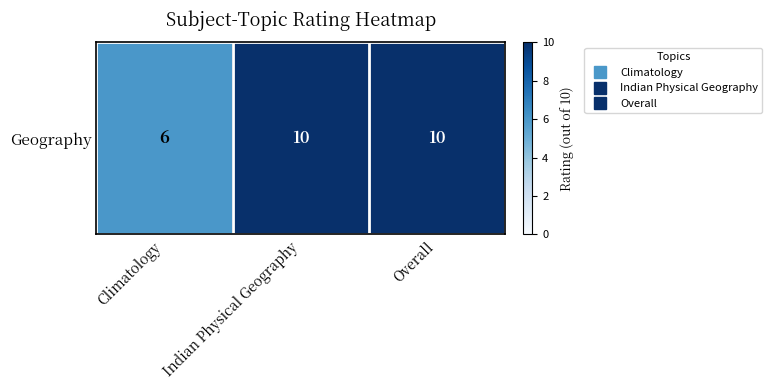

Reading right to left, list all the values displayed in this chart.

Overall=10	Indian Physical Geography=10	Climatology=6